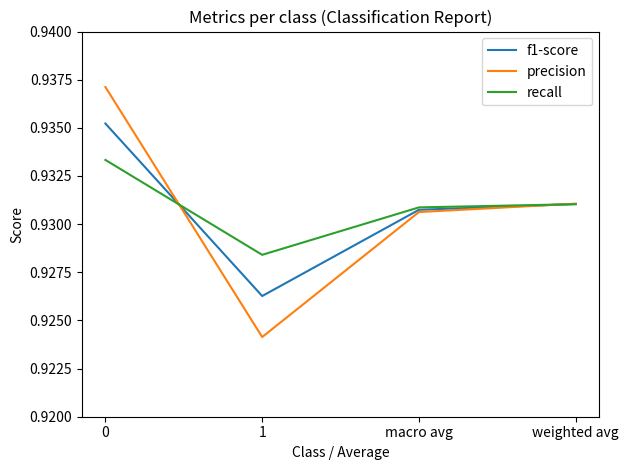

What position from the right is 1?

3